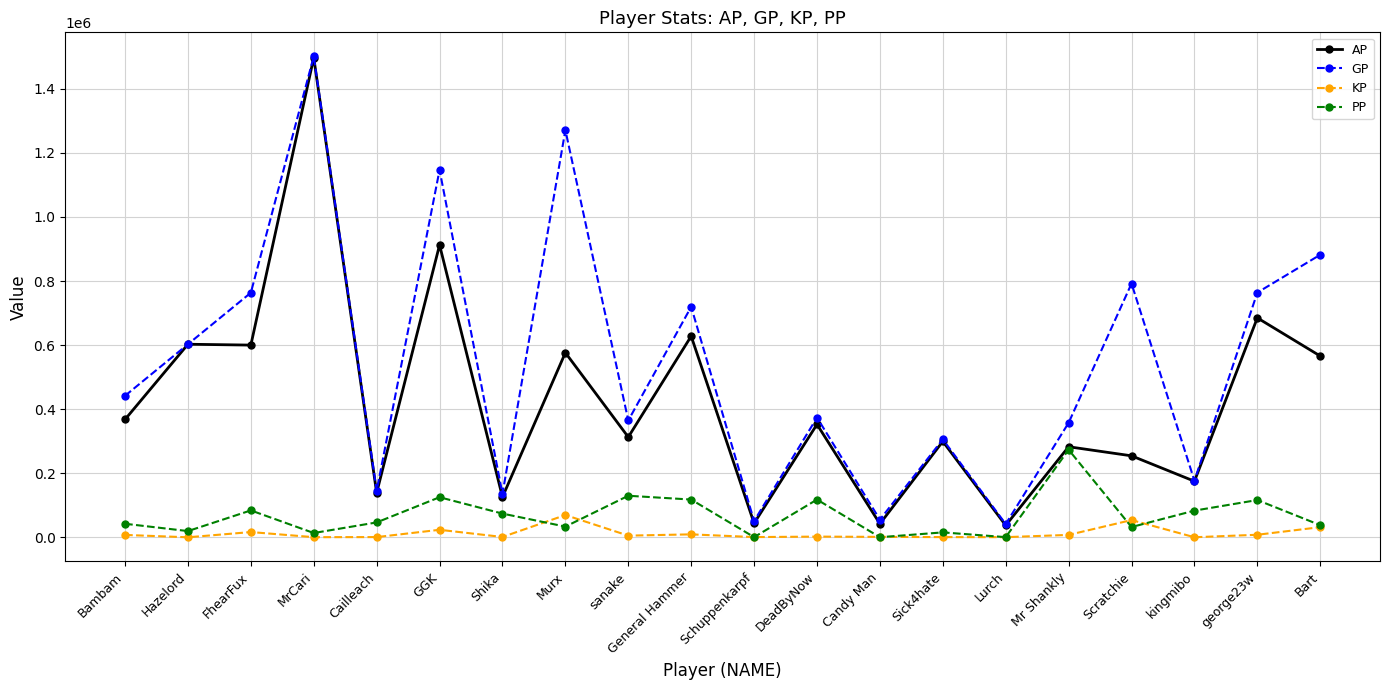

Read the KP value at Cailleach.

650.4